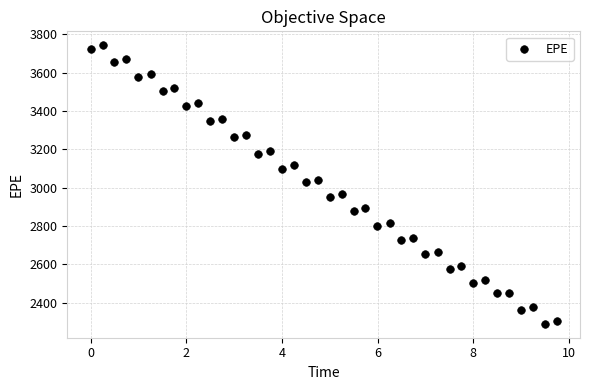

What is the range of Y values (max minus min)?

1453.7